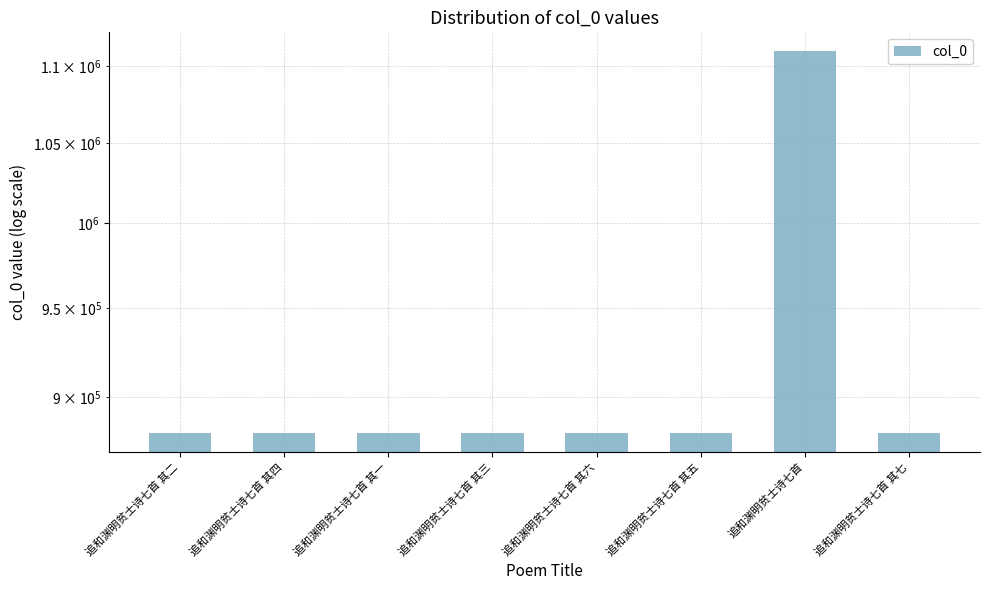

At which label is the value closest to 995408?

追和渊明贫士诗七首 其一